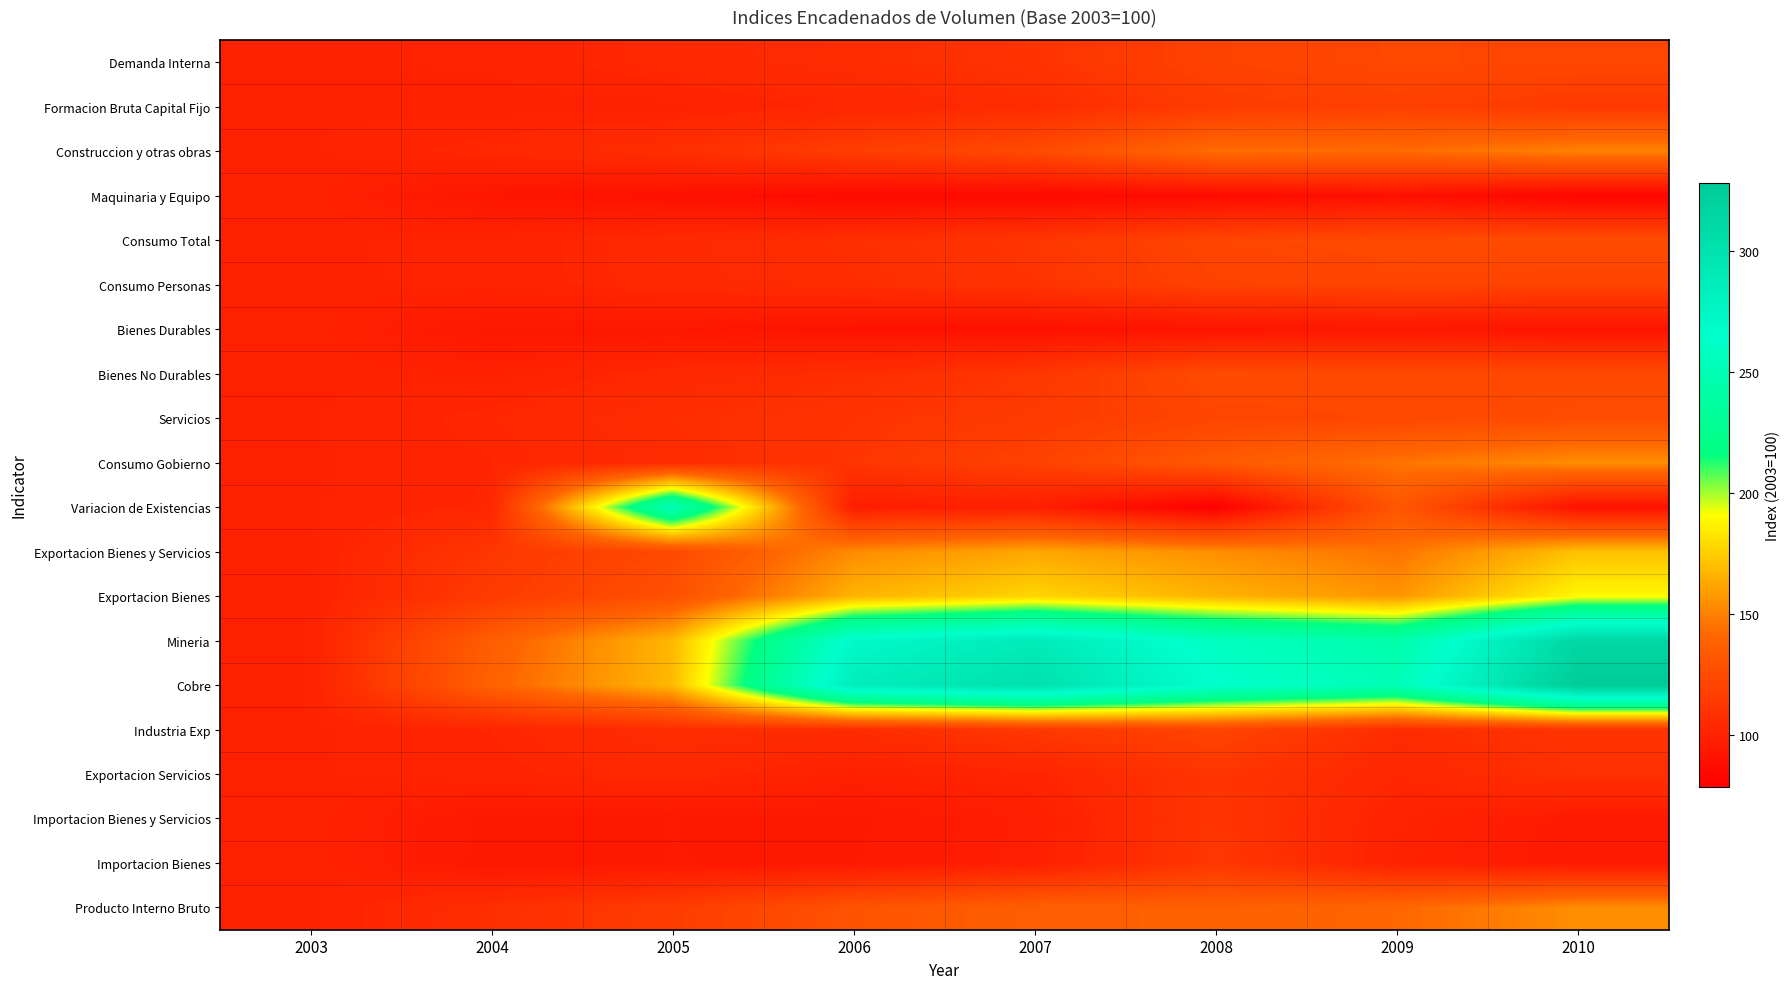

List the series in order of their peak value, highest first.

Cobre, Mineria, Variacion de Existencias, Exportacion Bienes, Exportacion Bienes y Servicios, Consumo Gobierno, Producto Interno Bruto, Construccion y otras obras, Servicios, Consumo Total, Bienes No Durables, Demanda Interna, Industria Exp, Consumo Personas, Formacion Bruta Capital Fijo, Importacion Bienes, Exportacion Servicios, Importacion Bienes y Servicios, Maquinaria y Equipo, Bienes Durables